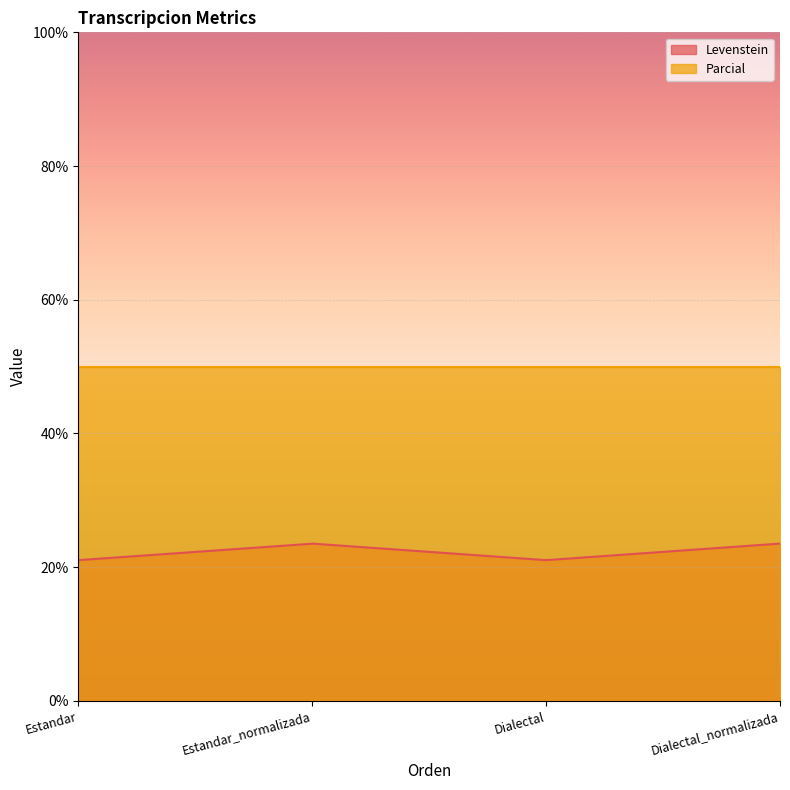

Is the value of Levenstein at Estandar greater than the value of Parcial at Estandar?

No